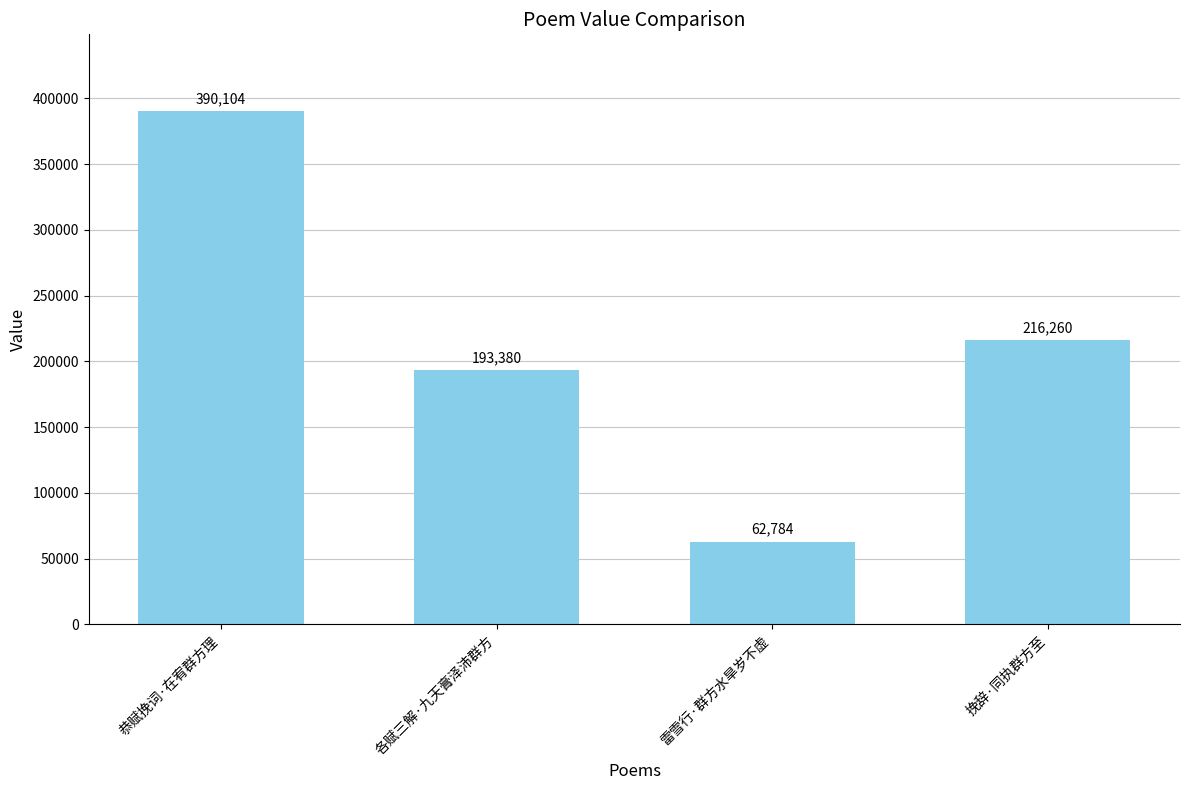

What is the greatest value displayed?

390104